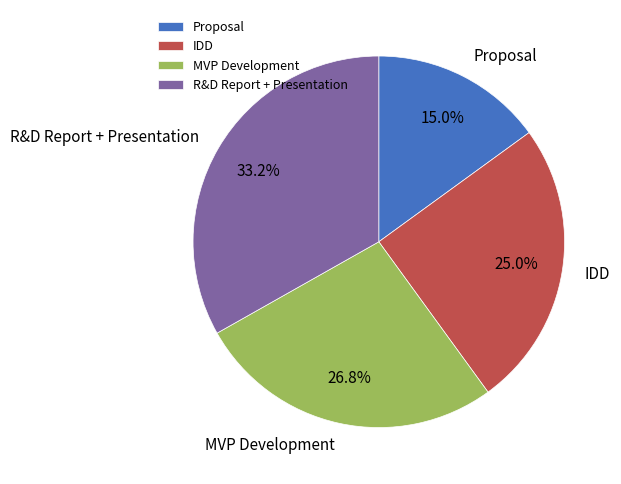

How many segments does this pie chart have?

4